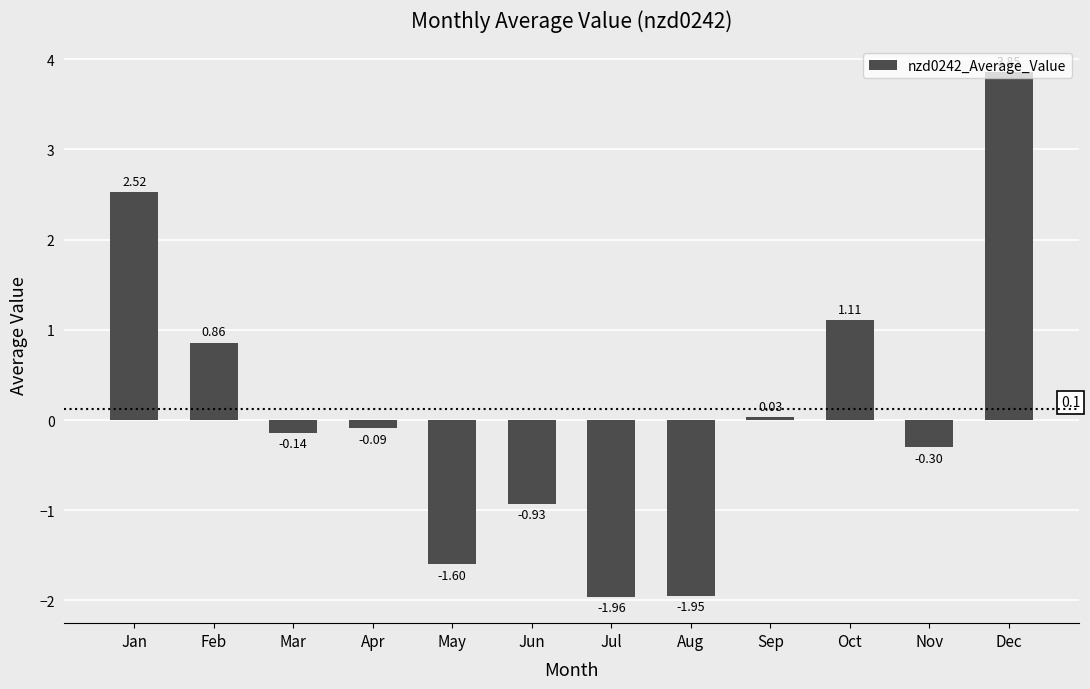

What is the change in value from Jan to Apr?

-2.6